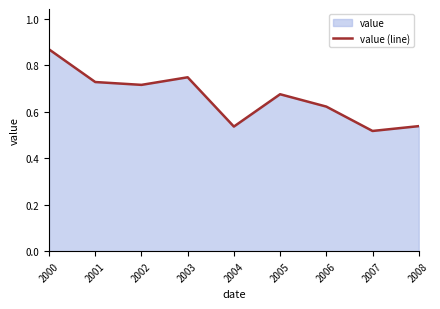

Reading left to right, extract all data points from this chart.

2000=0.9	2001=0.7	2002=0.7	2003=0.7	2004=0.5	2005=0.7	2006=0.6	2007=0.5	2008=0.5